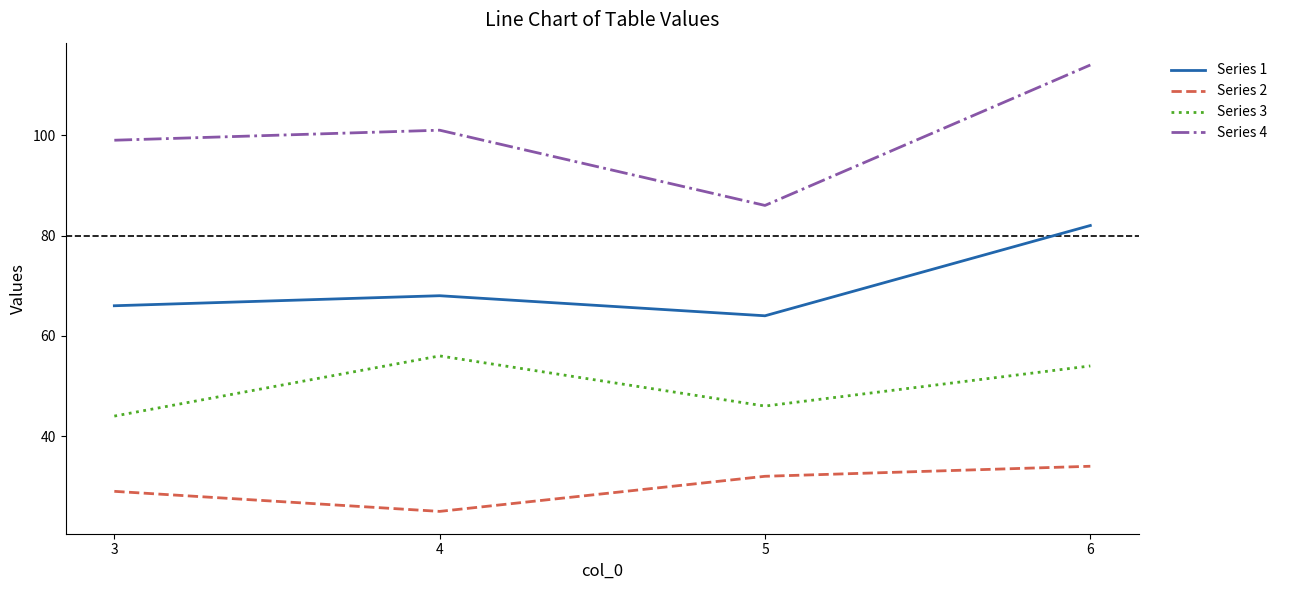

How many interior local valleys does the Series 1 series have?

1